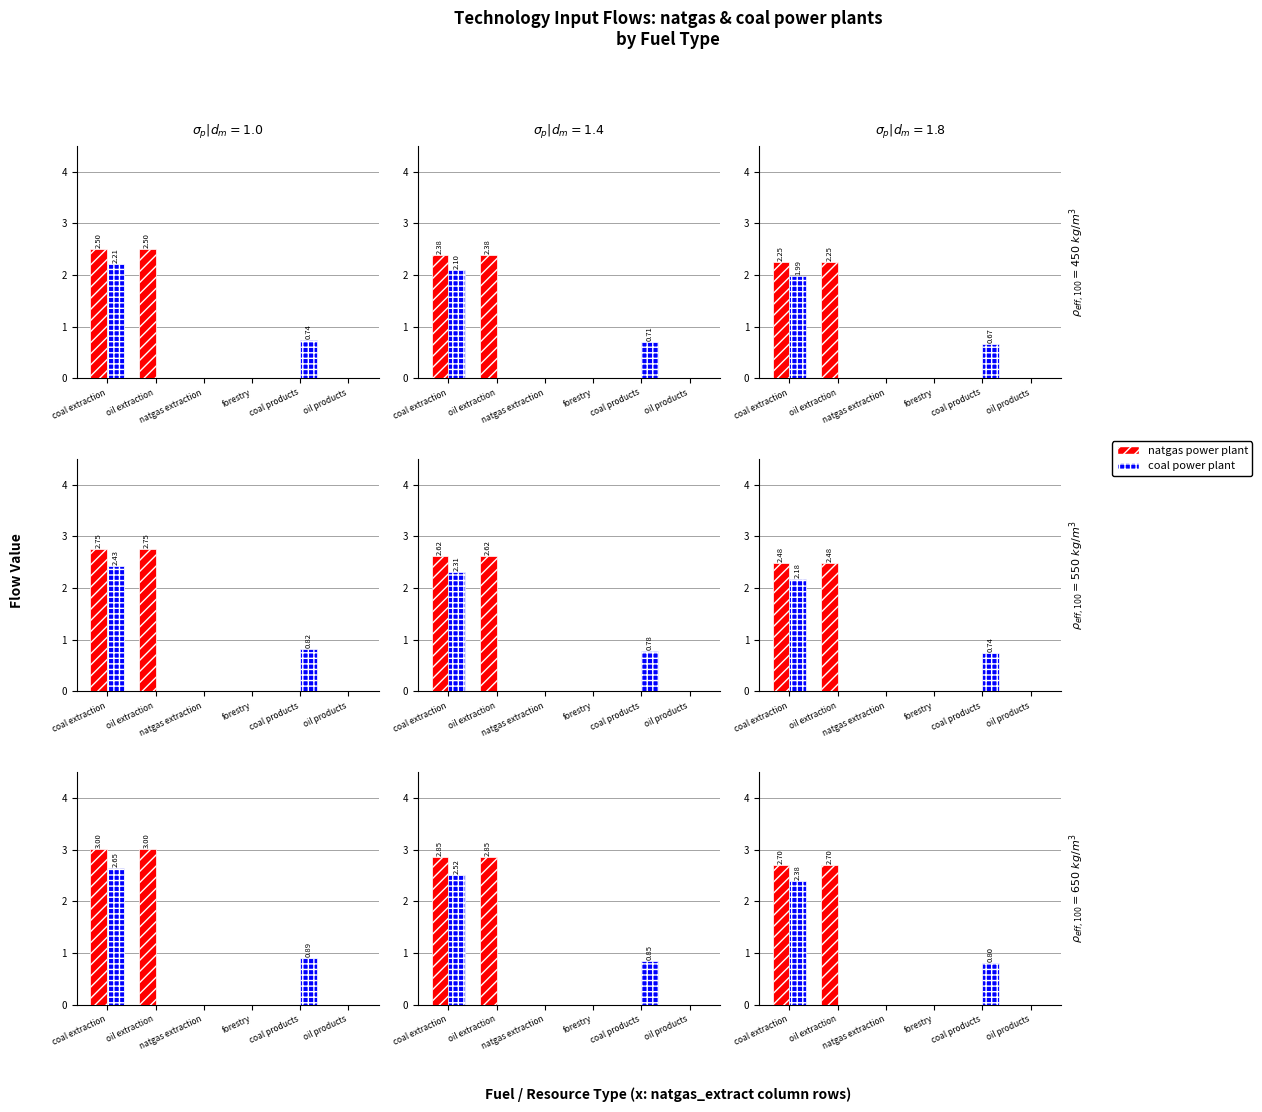

What is the label of the 1st bar from the left?

coal extraction